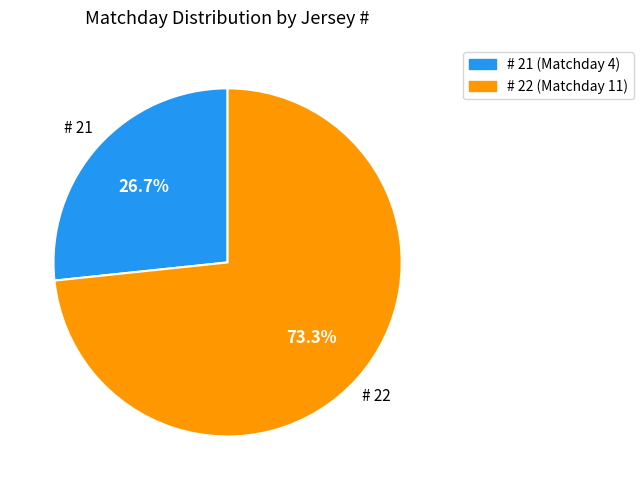

How many slices are in this pie chart?

2